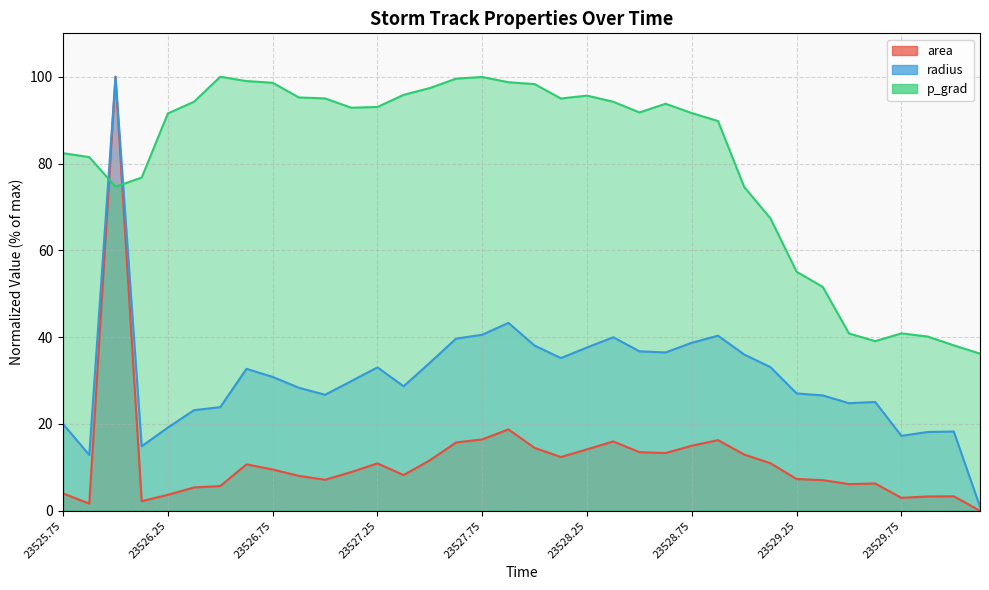

Reading right to left, list all the values displayed in this chart.

area: 0.0	3.3	3.3	3.0	6.3	6.1	7.1	7.3	11.0	13.0	16.3	15.0	13.3	13.5	16.0	14.2	12.4	14.5	18.7	16.4	15.7	11.6	8.2	10.9	8.9	7.1	8.0	9.5	10.7	5.7	5.4	3.7	2.2	100.0	1.7	4.0
radius: 0.9	18.3	18.2	17.3	25.1	24.8	26.6	27.0	33.1	36.0	40.3	38.7	36.5	36.7	40.0	37.6	35.2	38.0	43.3	40.6	39.7	34.1	28.7	33.0	29.9	26.7	28.3	30.8	32.7	23.9	23.2	19.2	14.9	100.0	12.9	20.0
p_grad: 36.2	38.1	40.1	40.9	39.1	40.8	51.6	55.1	67.4	74.6	89.8	91.6	93.8	91.8	94.2	95.7	95.0	98.3	98.7	99.9	99.6	97.4	95.8	93.0	92.9	95.0	95.2	98.6	99.0	100.0	94.3	91.5	76.8	74.7	81.5	82.4